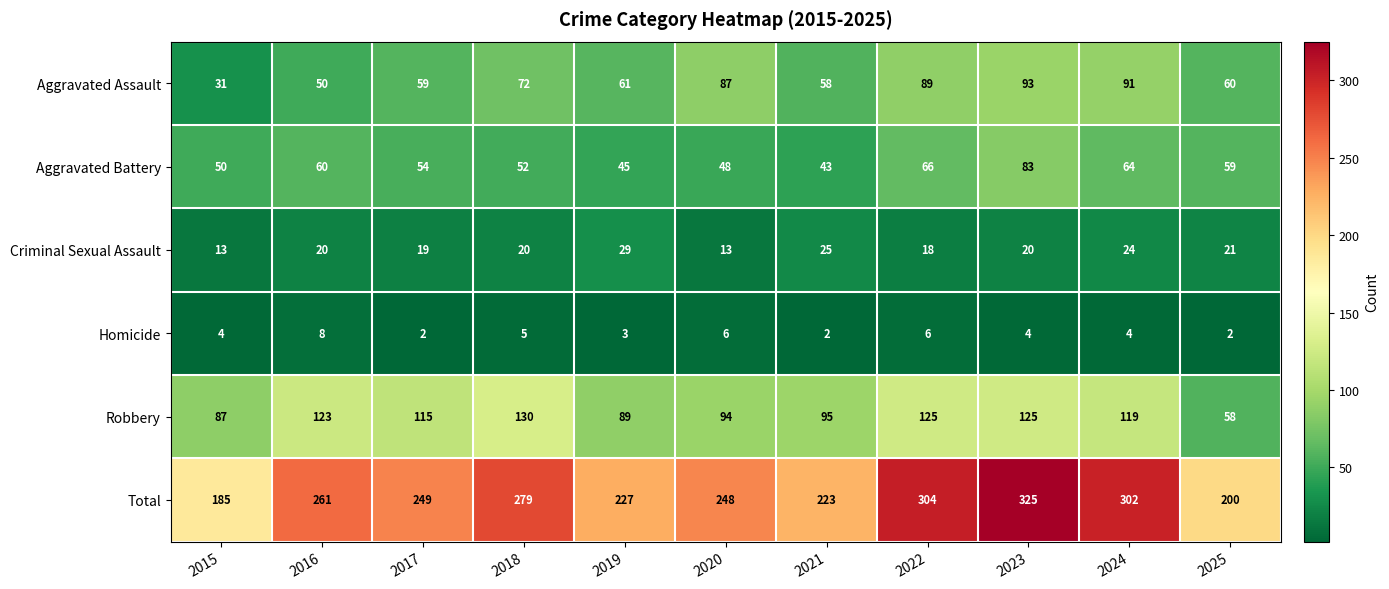

Count the number of data series in this chart.

6